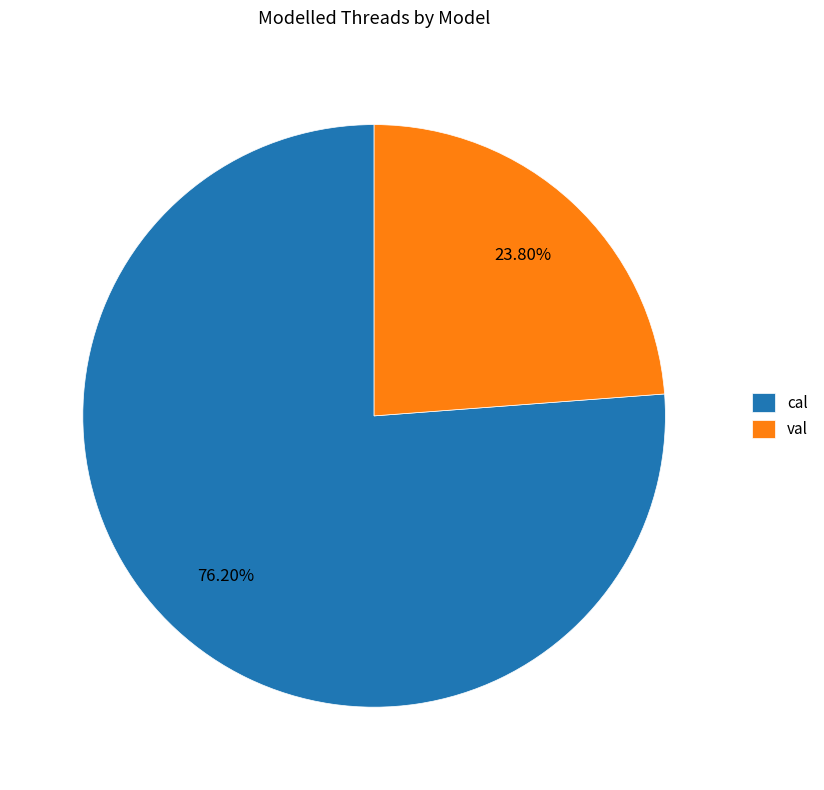

To the nearest percent, what percentage of the pie is val?

24%